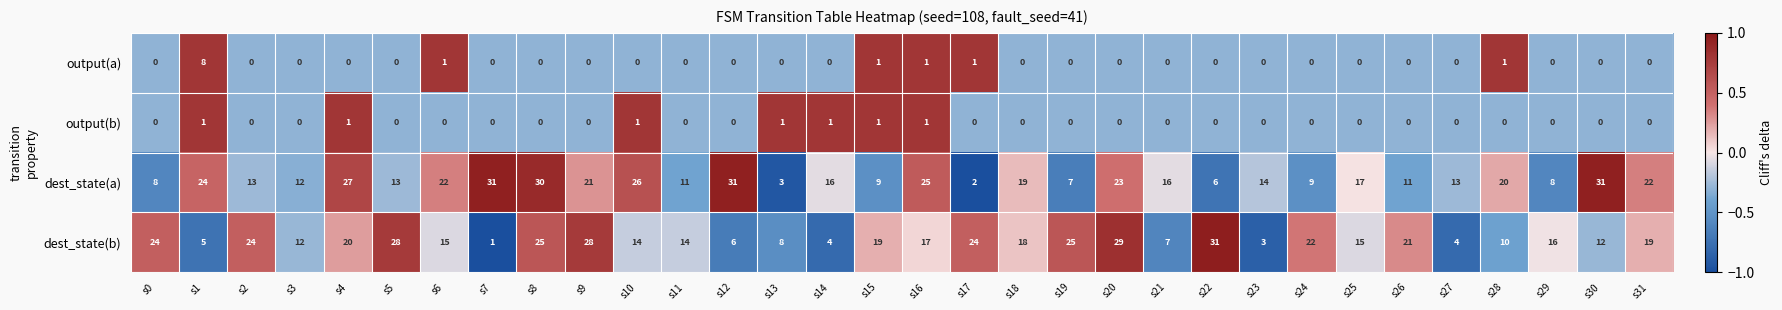

How many output(a) values are between 0 and 1?

31